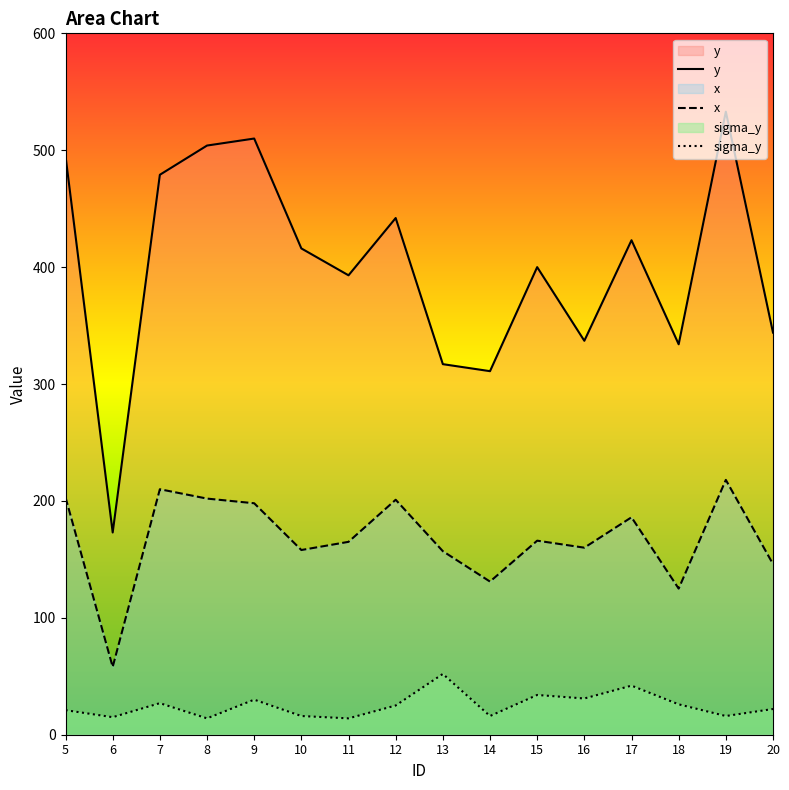

Which series has the largest total across all categories?

y